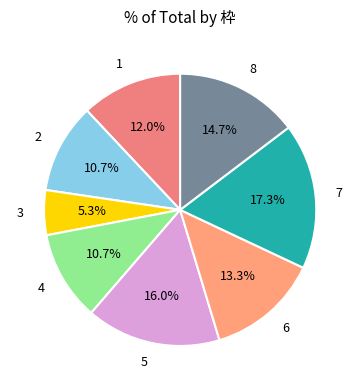

Which category has the biggest portion of the pie?

7